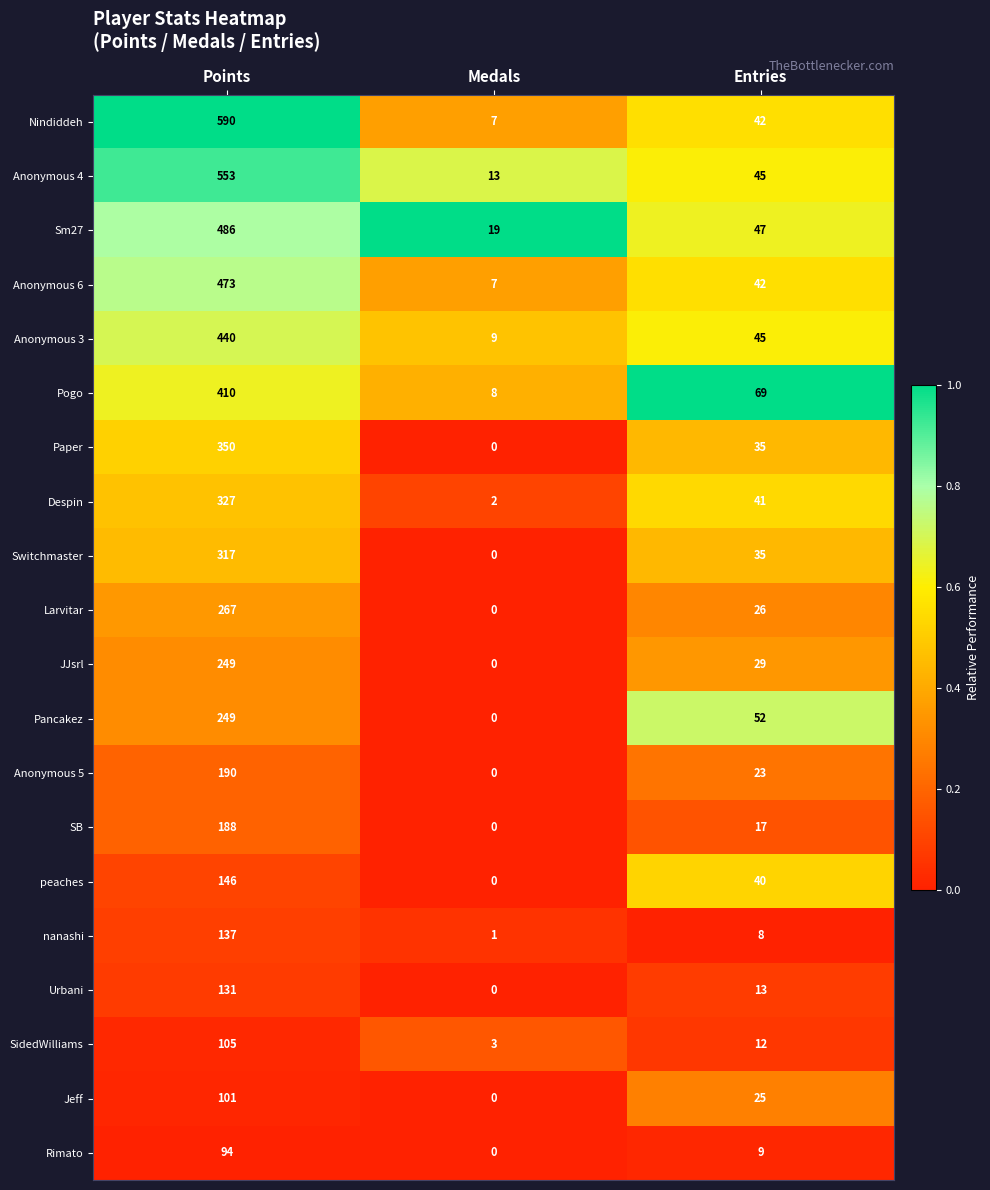

How many categories are shown in the chart?

3